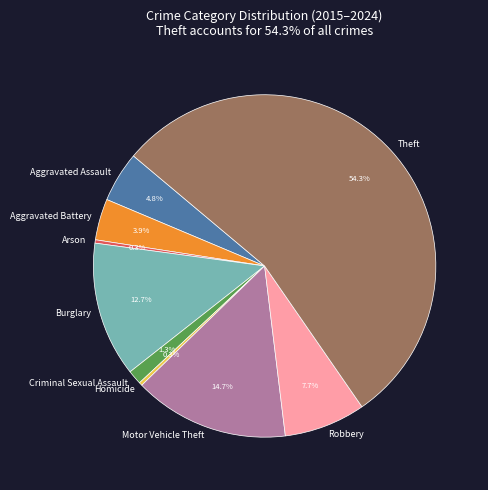

What is the largest slice in the pie chart?

Theft